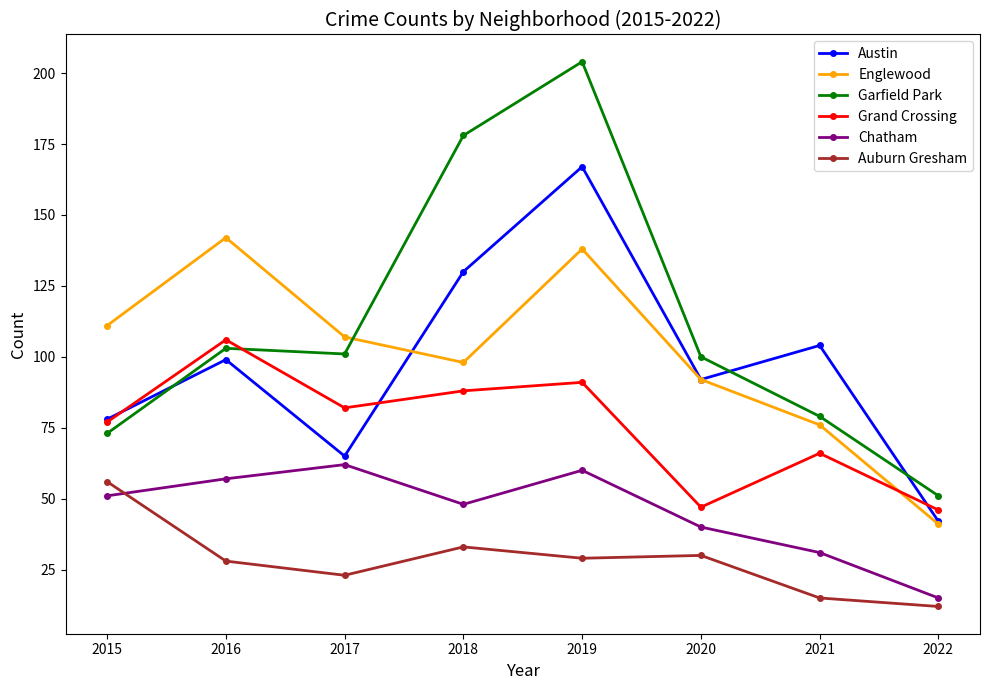

How many times do Garfield Park and Grand Crossing cross each other?

1